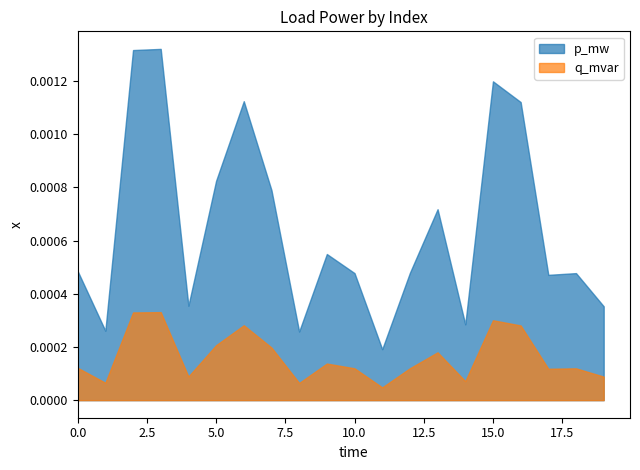

How many interior local peaks does the q_mvar series have?

6